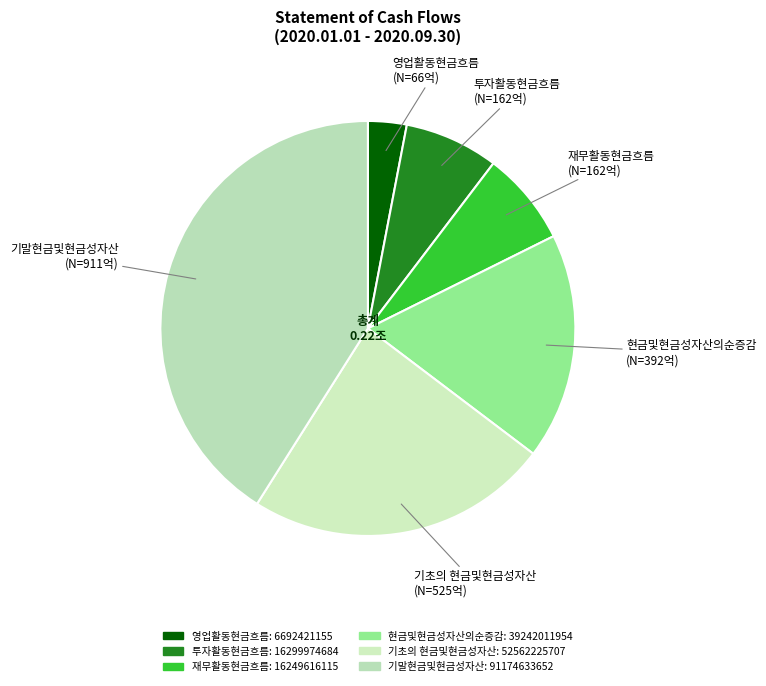

Which has a higher value, 현금및현금성자산의순증감 or 기말현금및현금성자산?

기말현금및현금성자산